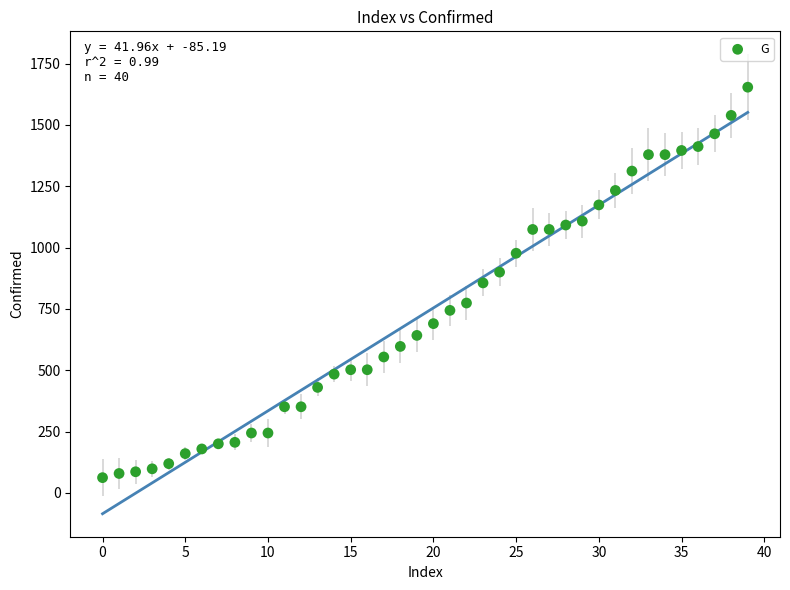

What is the range of Y values (max minus min)?

1592